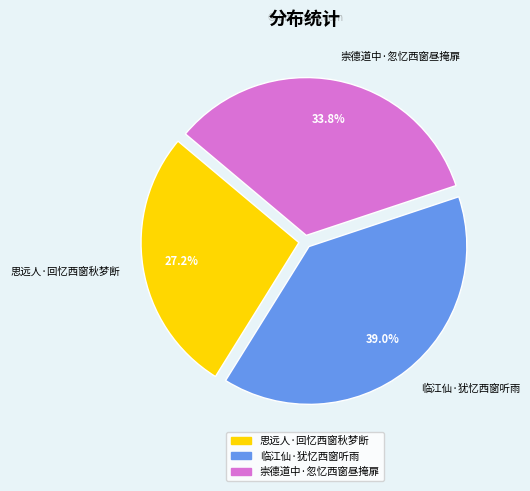

Combined, what portion of the pie is 崇德道中·忽忆西窗昼掩扉 and 思远人·回忆西窗秋梦断?

61.0%